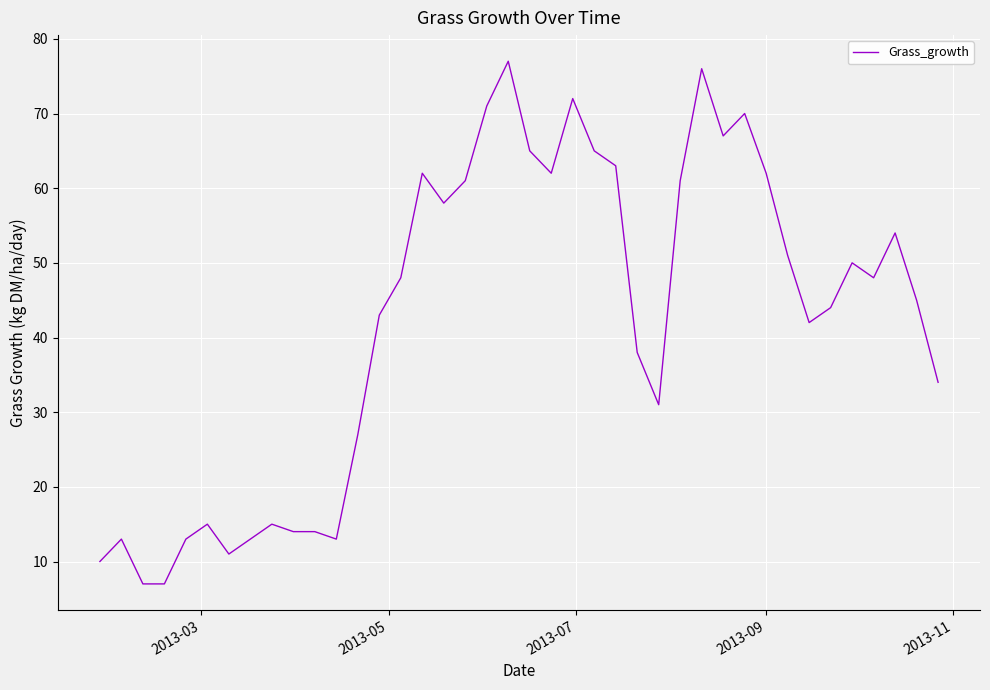

What is the greatest value displayed?

77